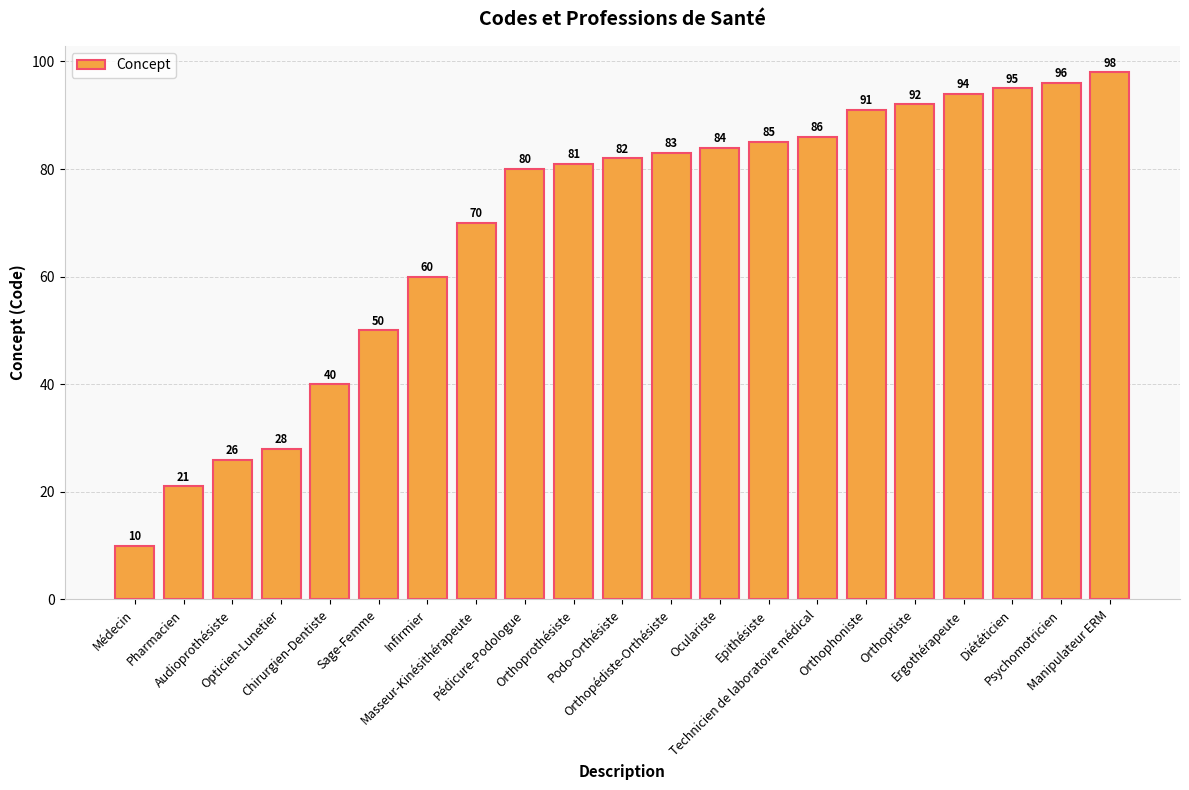

The value at Manipulateur ERM is 98. True or false?

True